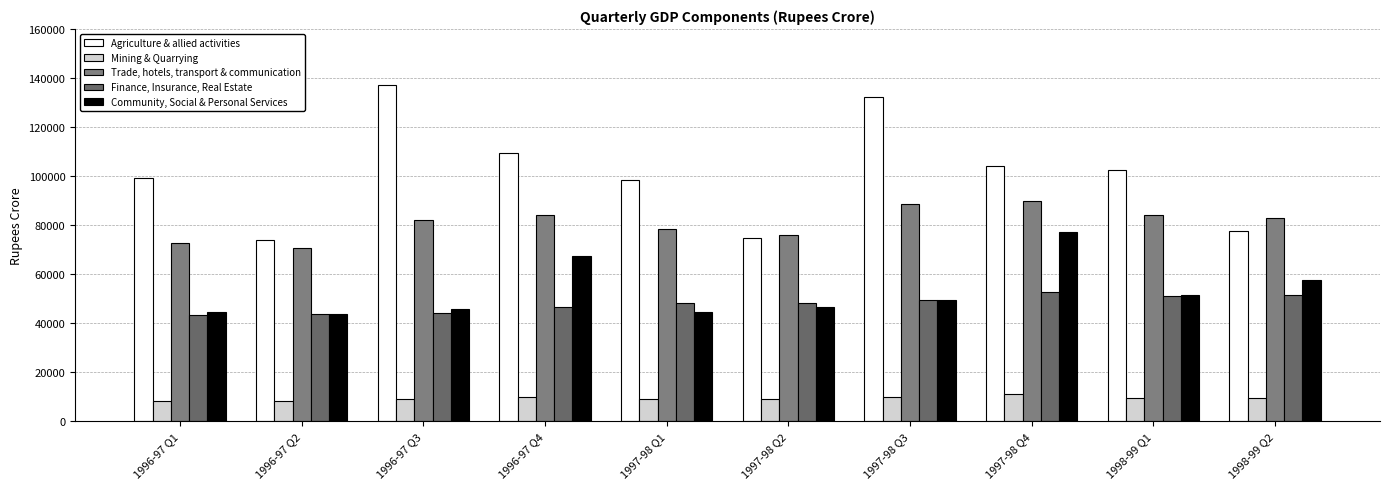

How many bars are there in total?

50